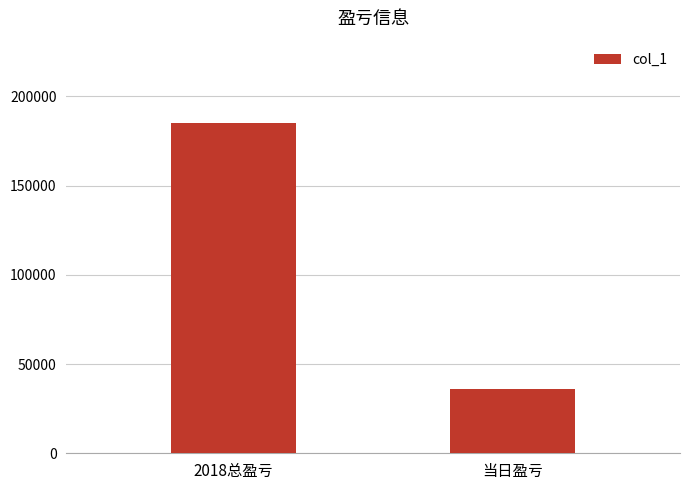

What is the sum of all values?

221055